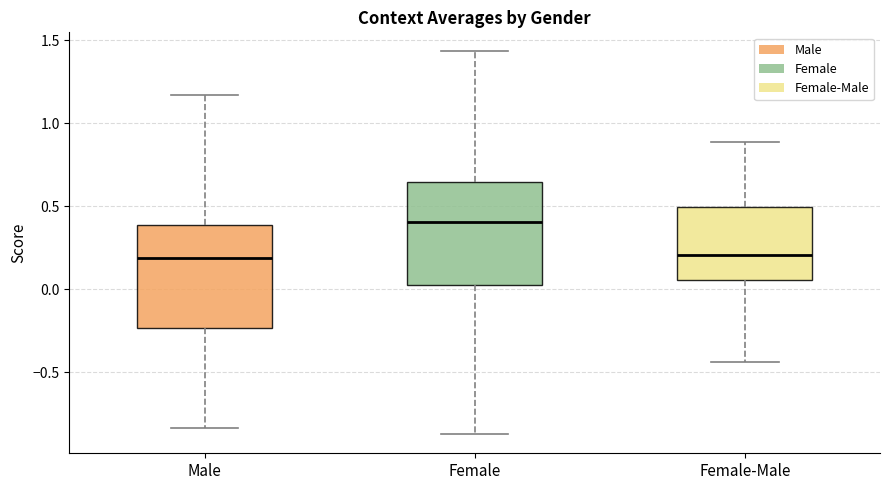

Which box's median line is the highest?

Female